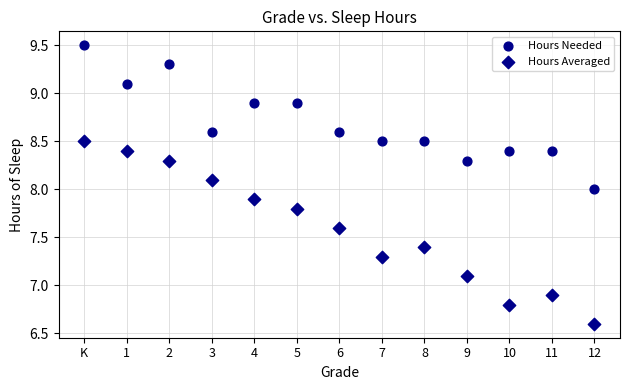

How many data points are displayed?

26